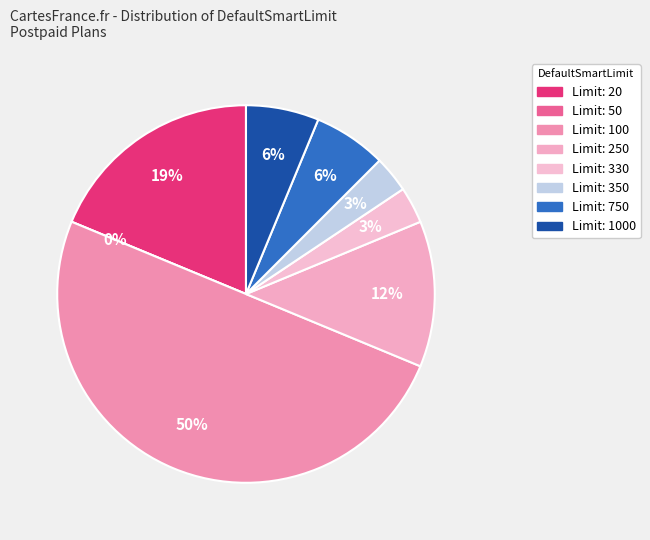

Is there any slice that represents more than half of the pie?

No